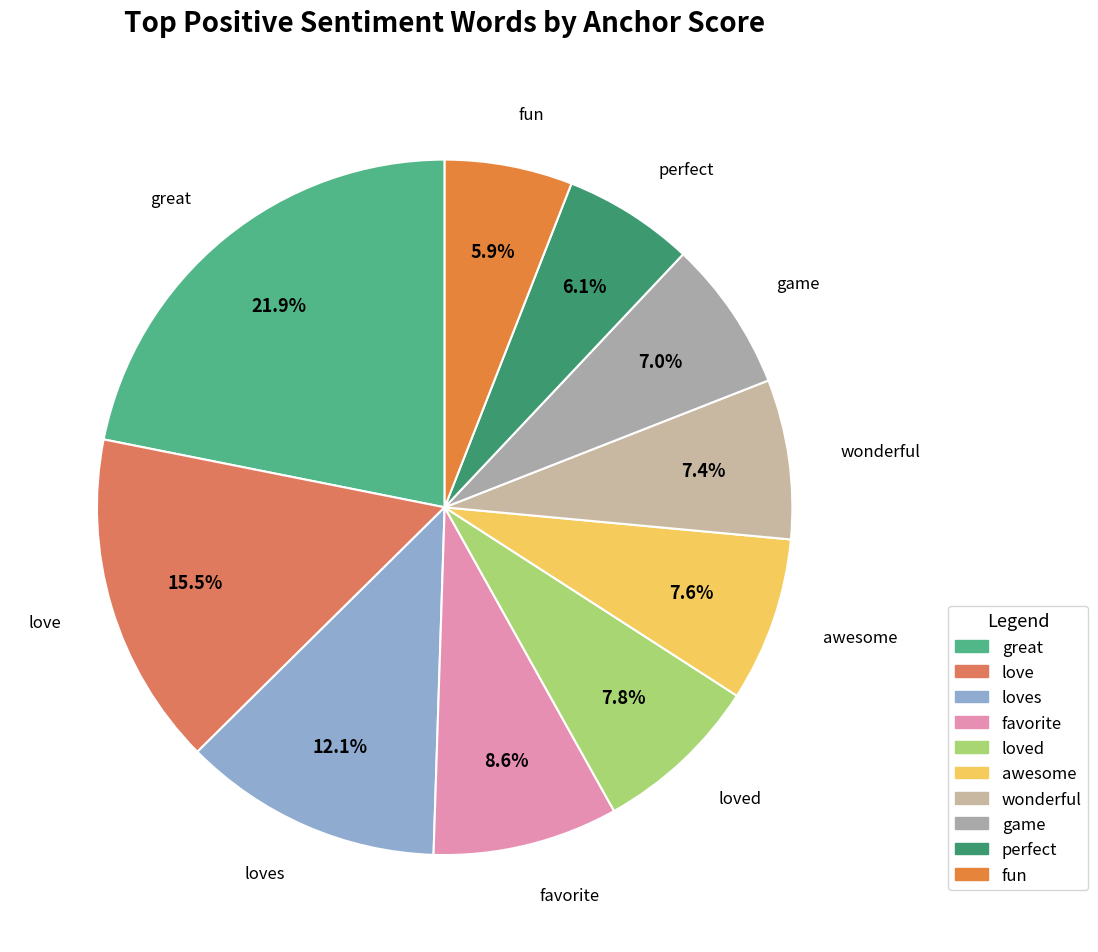

Which slice is the smallest?

fun